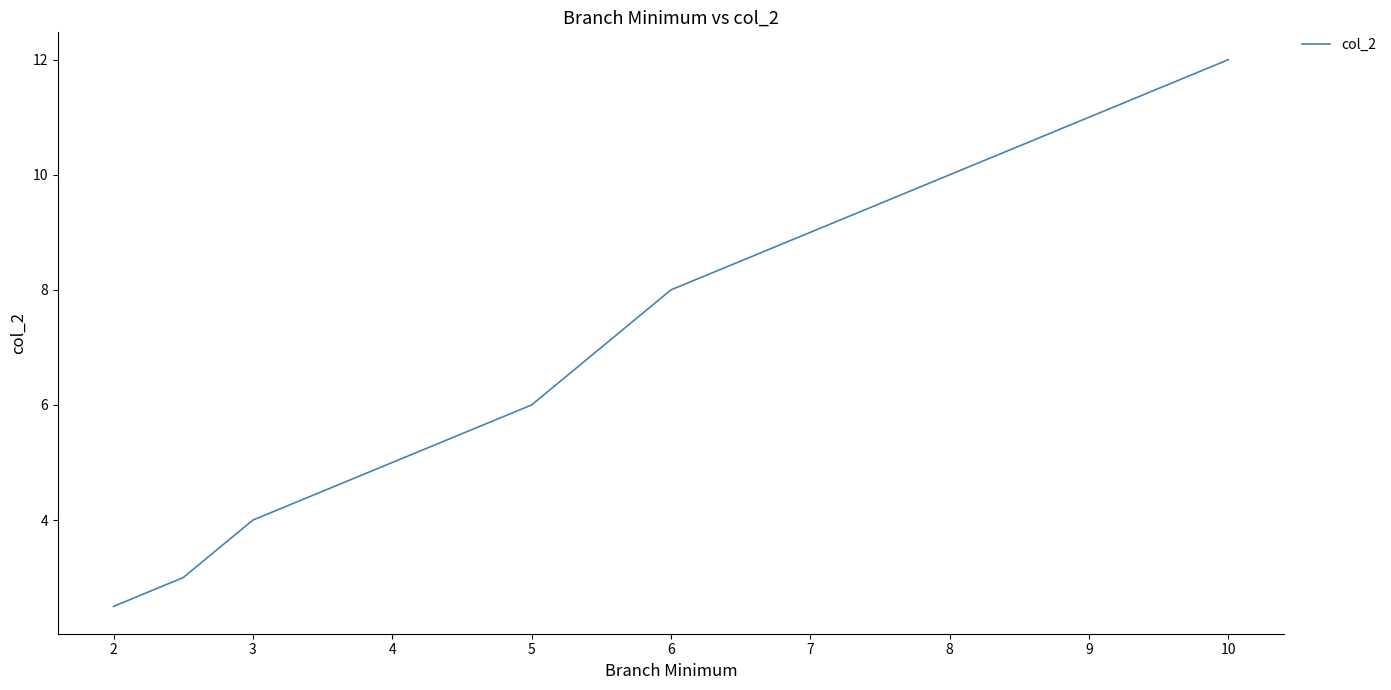

What is the minimum value shown in the chart?

2.5